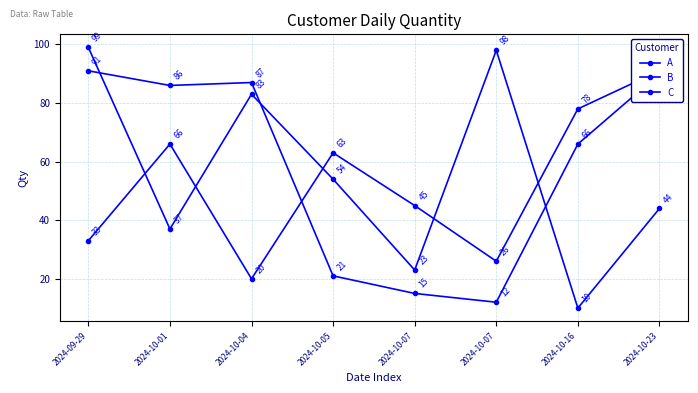

Rank the series by their maximum value, from lowest to highest.

B, C, A